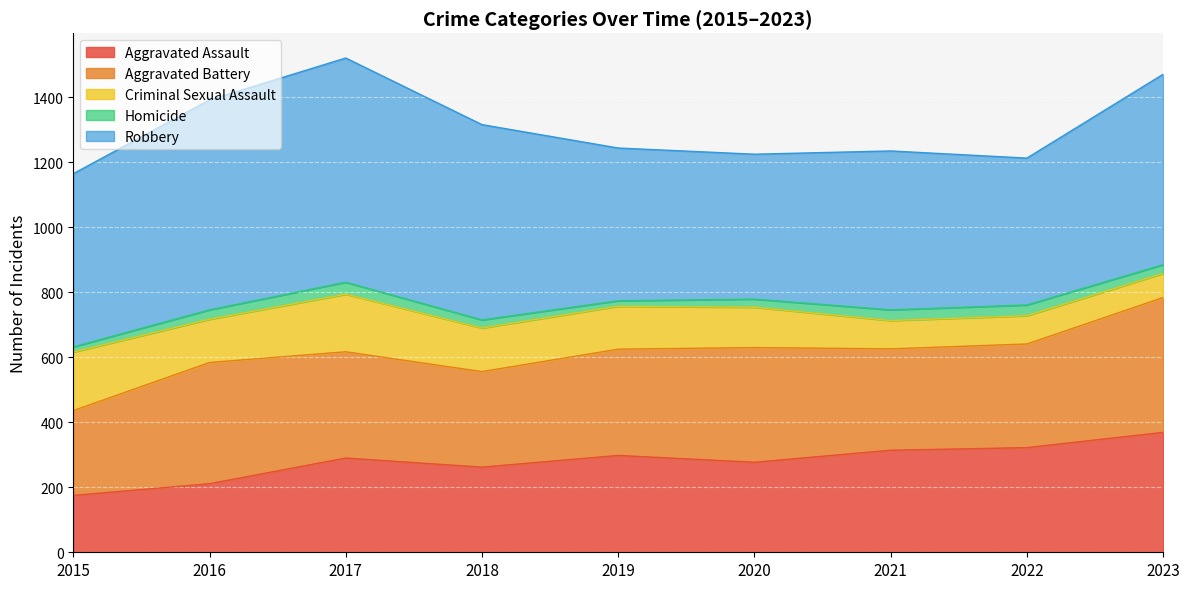

At which category does the chart reach its minimum across all series?

2015